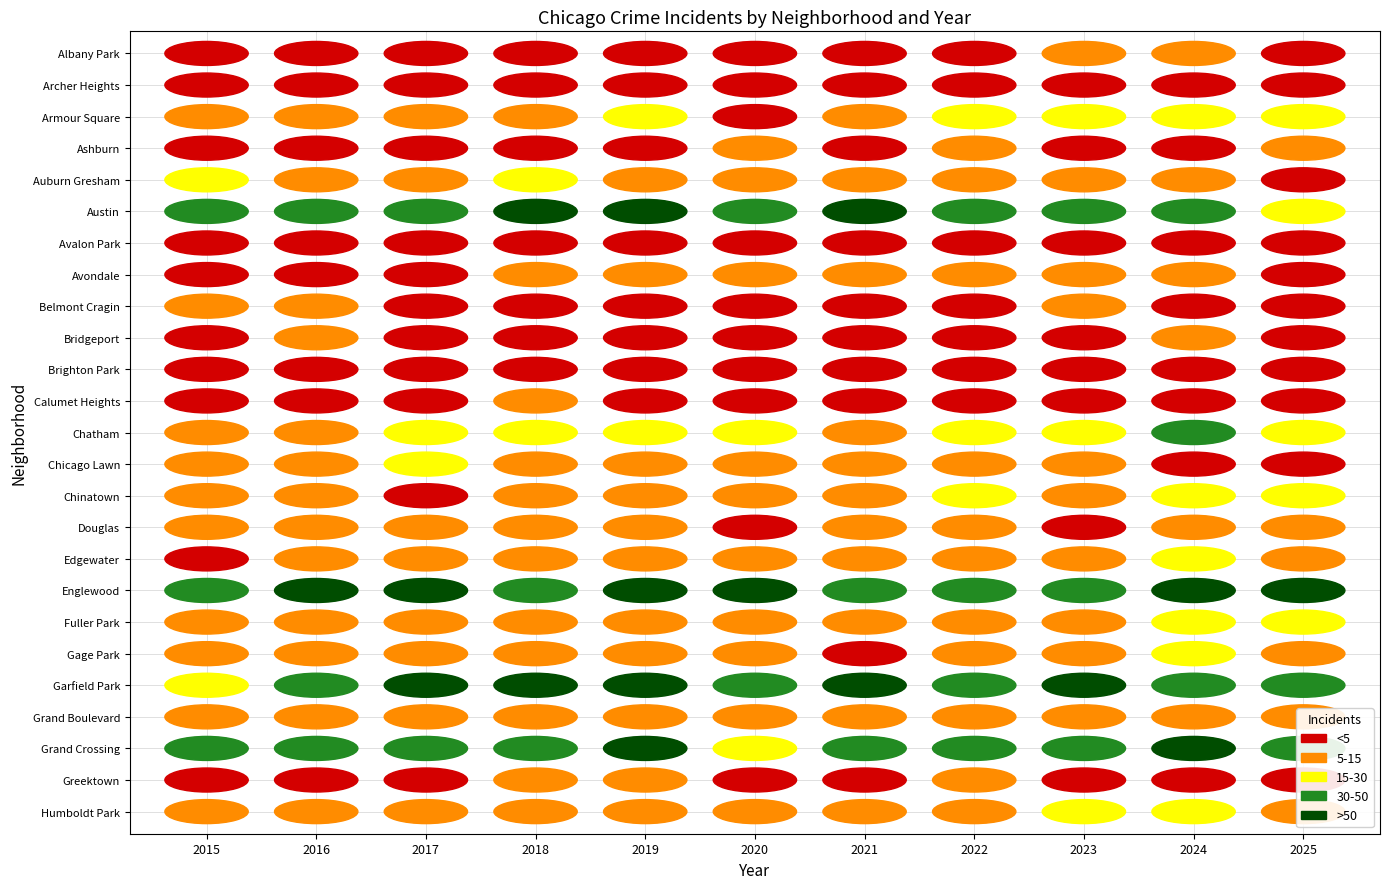

List the series in order of their peak value, lowest first.

Archer Heights, Avalon Park, Brighton Park, Greektown, Calumet Heights, Belmont Cragin, Ashburn, Bridgeport, Douglas, Albany Park, Avondale, Grand Boulevard, Gage Park, Chicago Lawn, Humboldt Park, Armour Square, Edgewater, Auburn Gresham, Chinatown, Fuller Park, Chatham, Austin, Englewood, Garfield Park, Grand Crossing